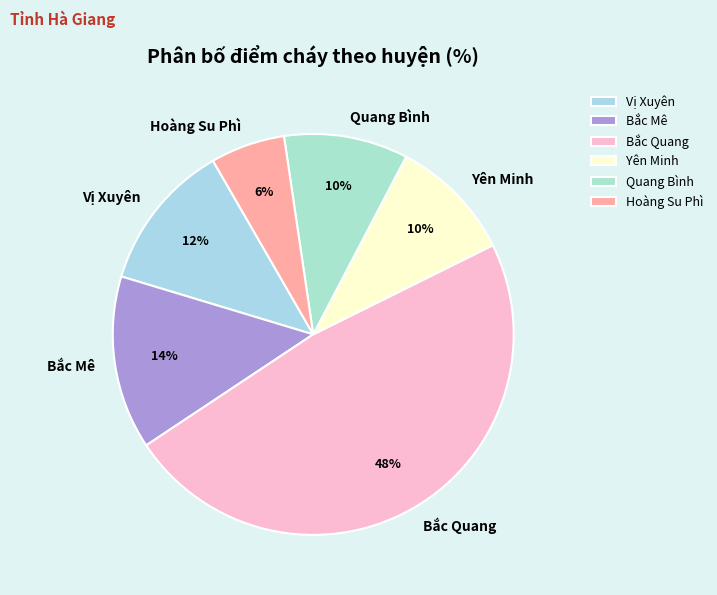

True or false: Yên Minh accounts for 10% of the total.

True